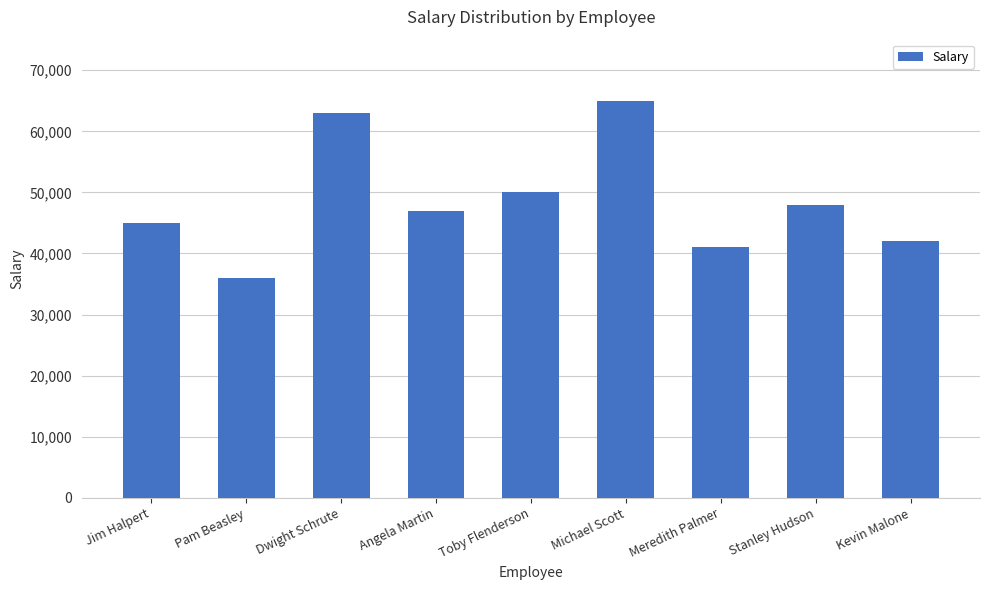

Does the chart contain any negative values?

No